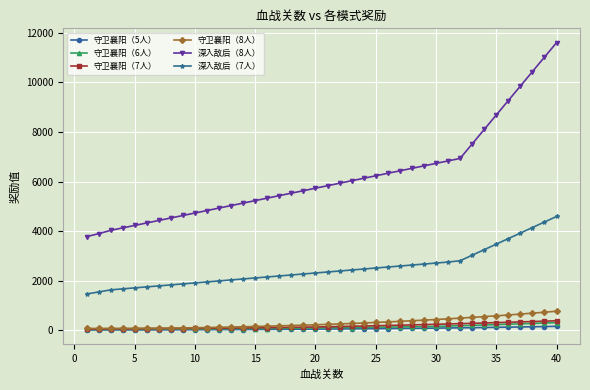

Which series has the largest total across all categories?

深入敌后（8人）